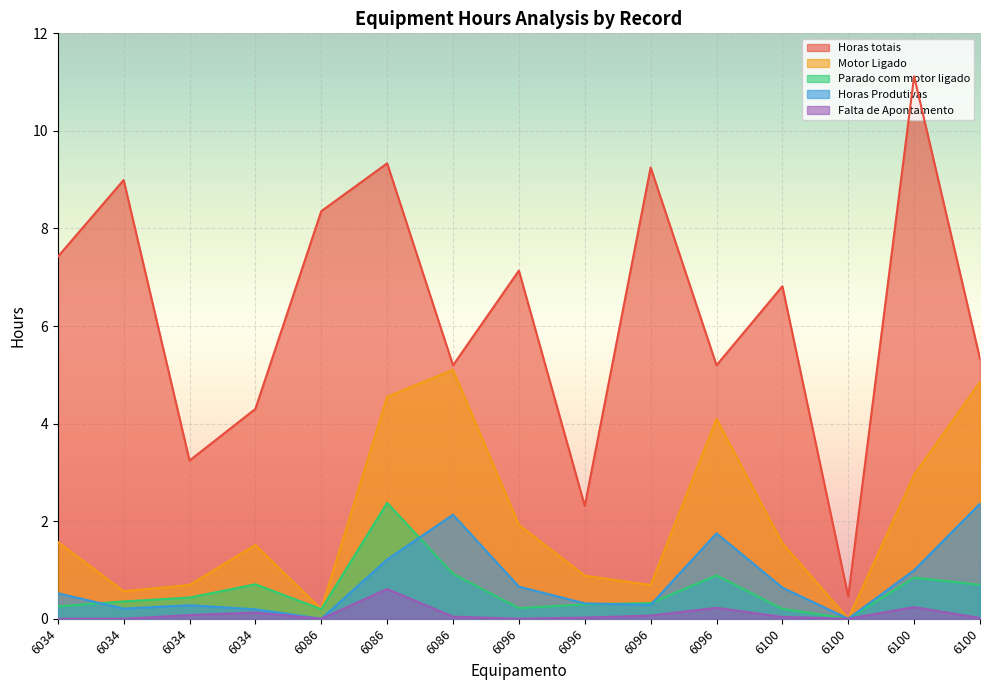

Reading left to right, extract all data points from this chart.

Horas totais: 7.4	9.0	3.2	4.3	8.4	9.3	5.2	7.1	2.3	9.3	5.2	6.8	0.5	11.1	5.3
Motor Ligado: 1.6	0.6	0.7	1.5	0.2	4.5	5.1	1.9	0.9	0.7	4.1	1.5	0.0	2.9	4.9
Parado com motor ligado: 0.3	0.4	0.4	0.7	0.2	2.4	0.9	0.2	0.3	0.3	0.9	0.2	0.0	0.8	0.7
Horas Produtivas: 0.5	0.2	0.3	0.2	0.0	1.2	2.1	0.7	0.3	0.3	1.8	0.6	0.0	1.0	2.4
Falta de Apontamento: 0.0	0.0	0.1	0.1	0.0	0.6	0.0	0.0	0.0	0.1	0.2	0.0	0.0	0.2	0.0